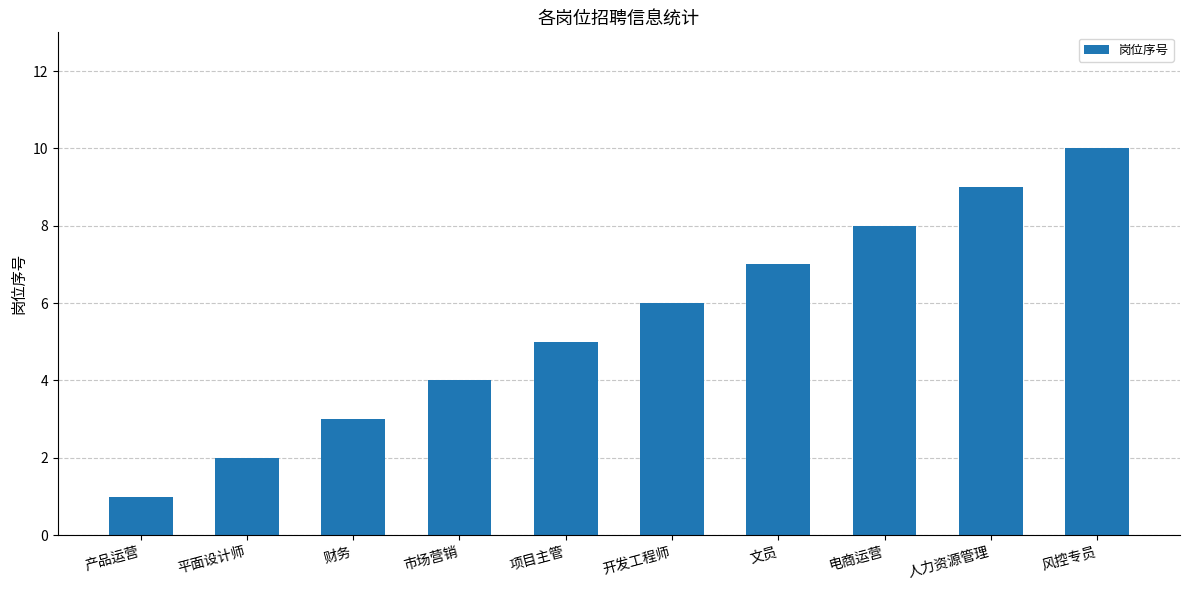

At which label is the value closest to 5?

项目主管